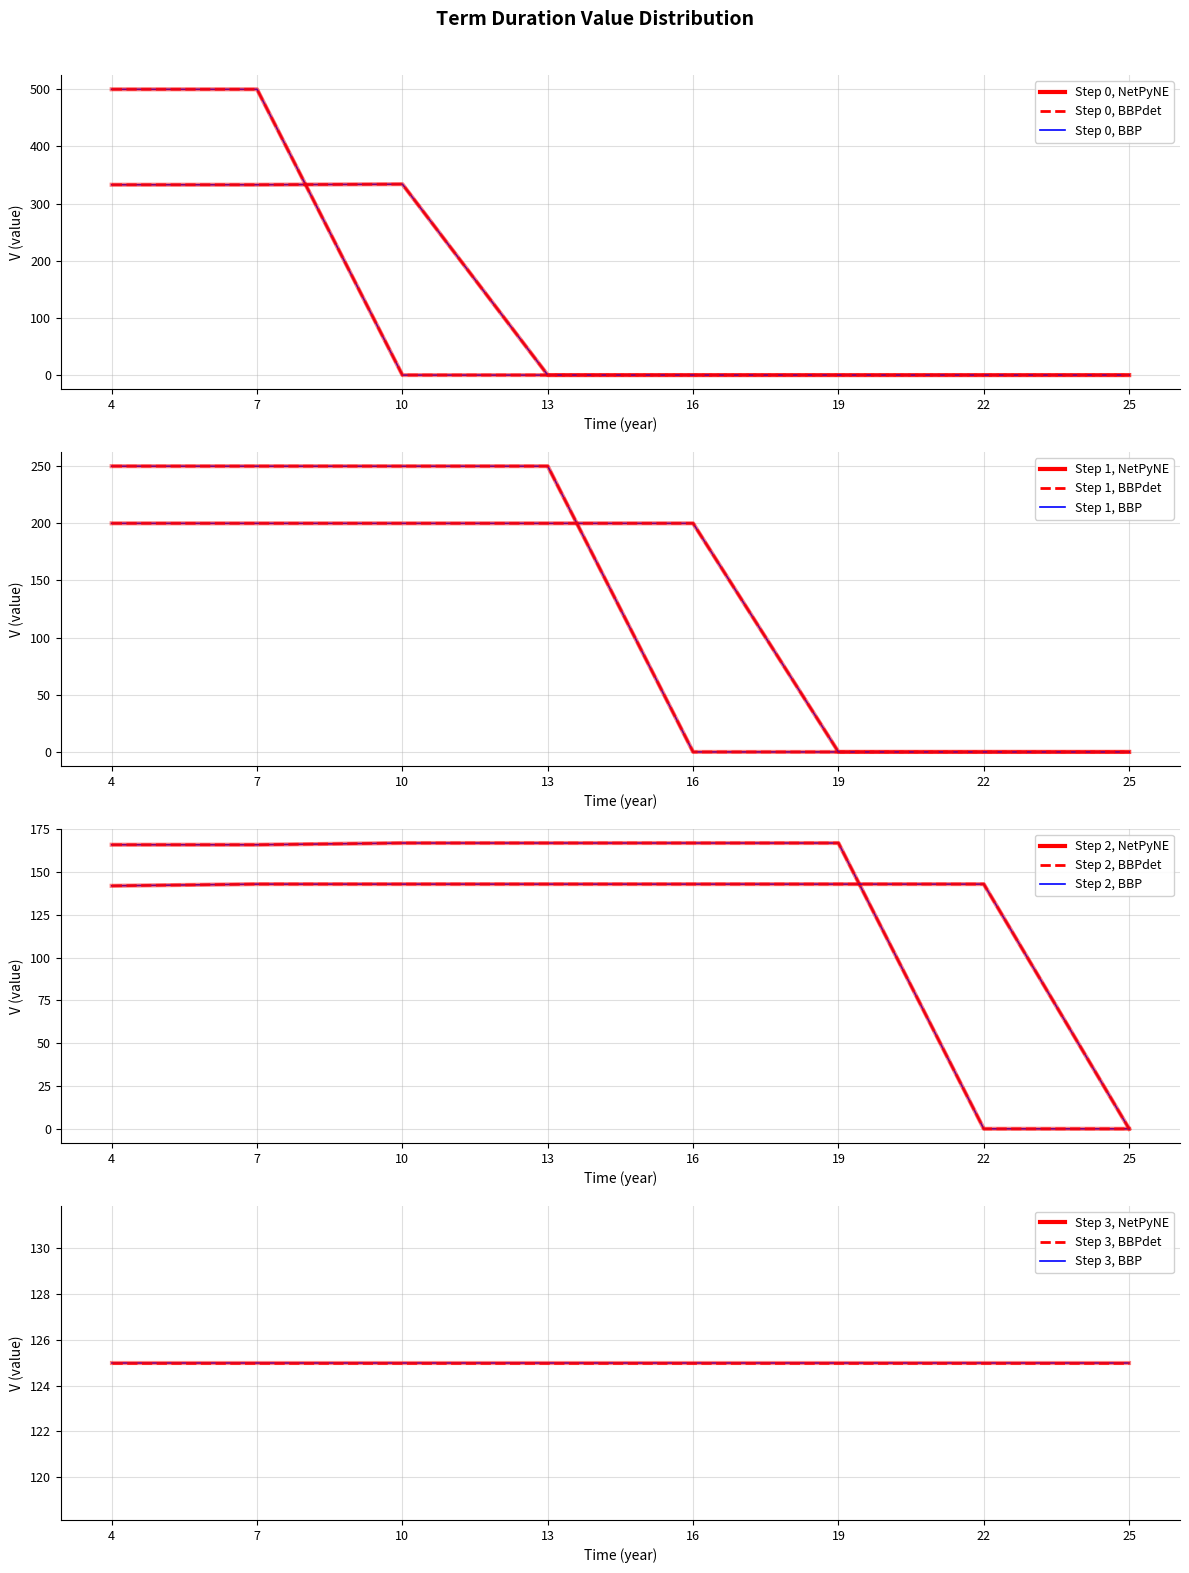

Between 13 and 19, which series saw the biggest shift?

Term 13